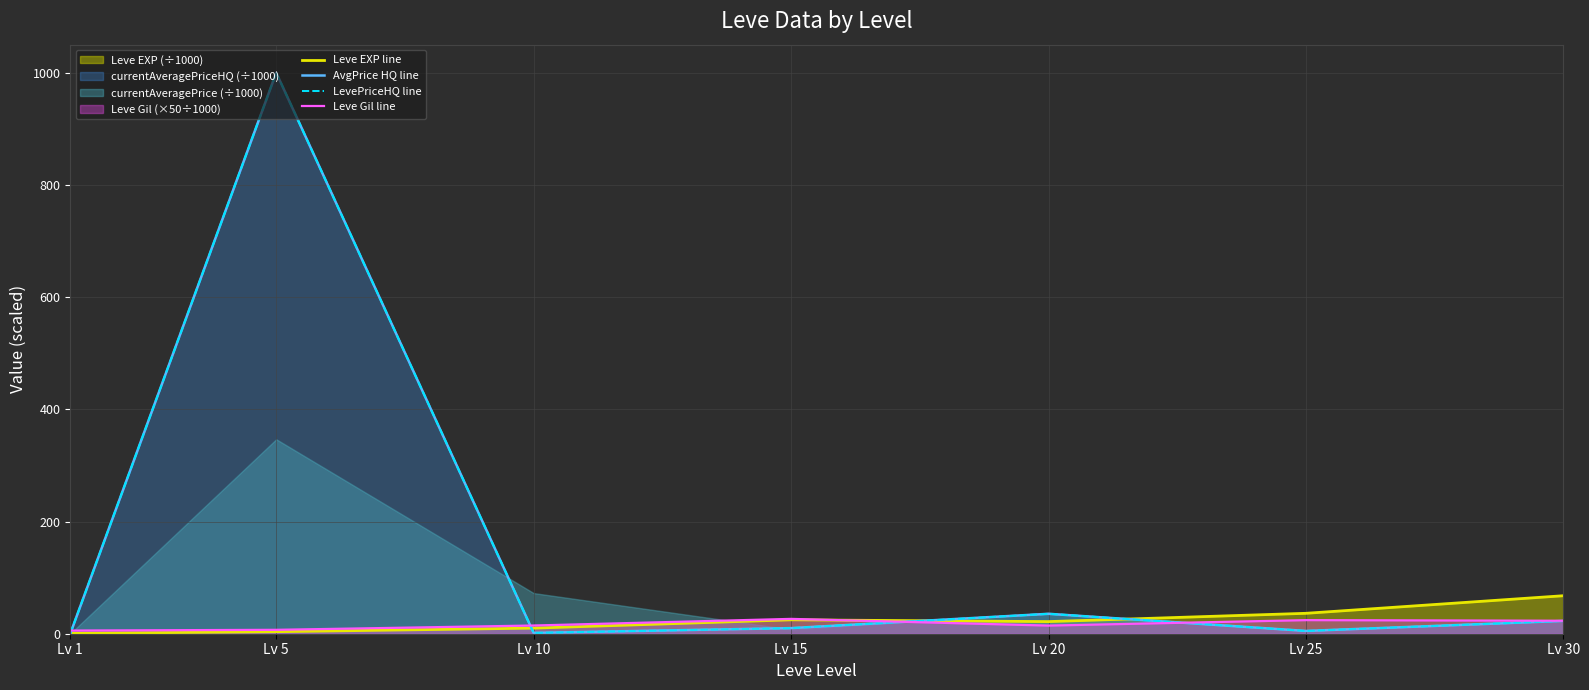

What is the difference between the Leve Gil line values at Lv 5 and Lv 20?

7.5